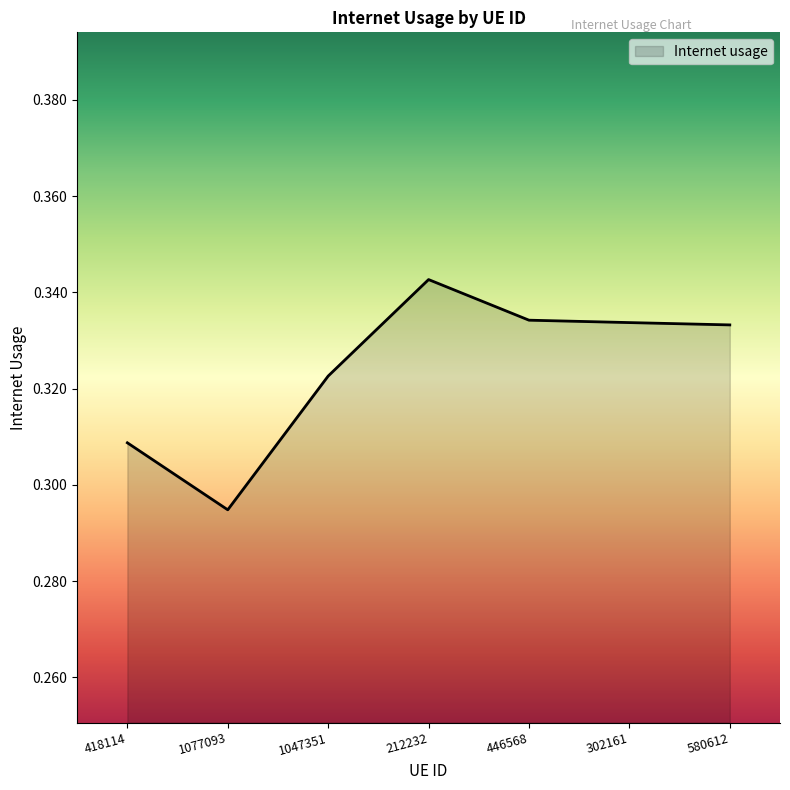

Count the number of categories in the chart.

7